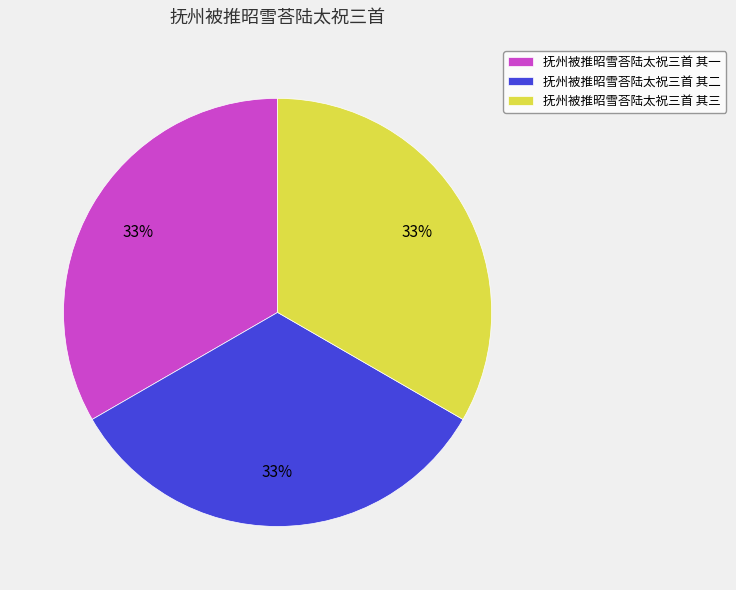

Count the number of slices in the pie.

3